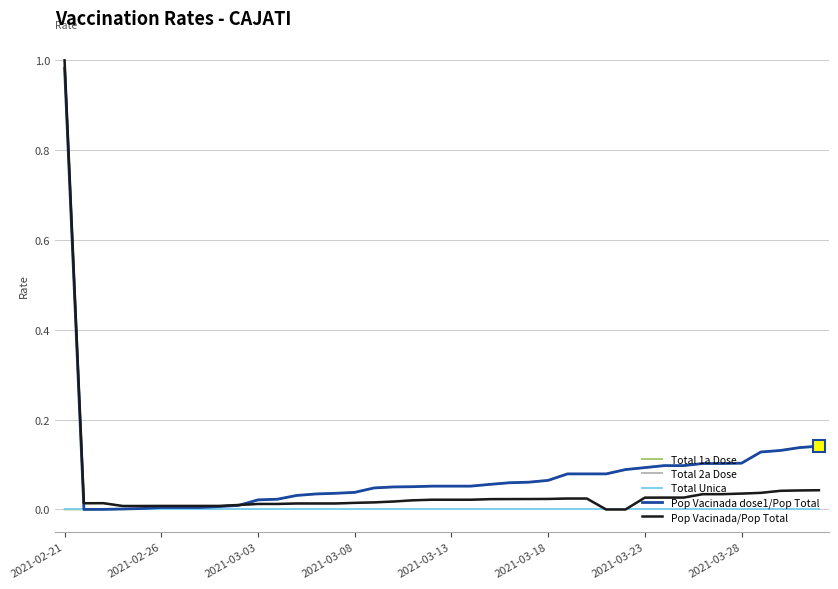

Does the chart display data point markers on the line(s)?

No